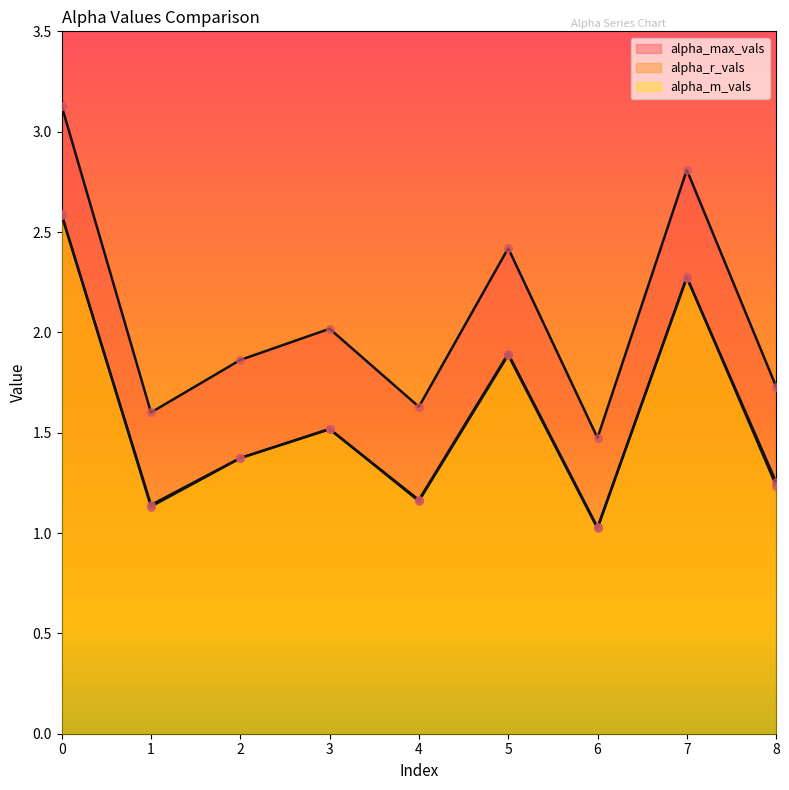

Which series contains the highest Y value?

alpha_max_vals